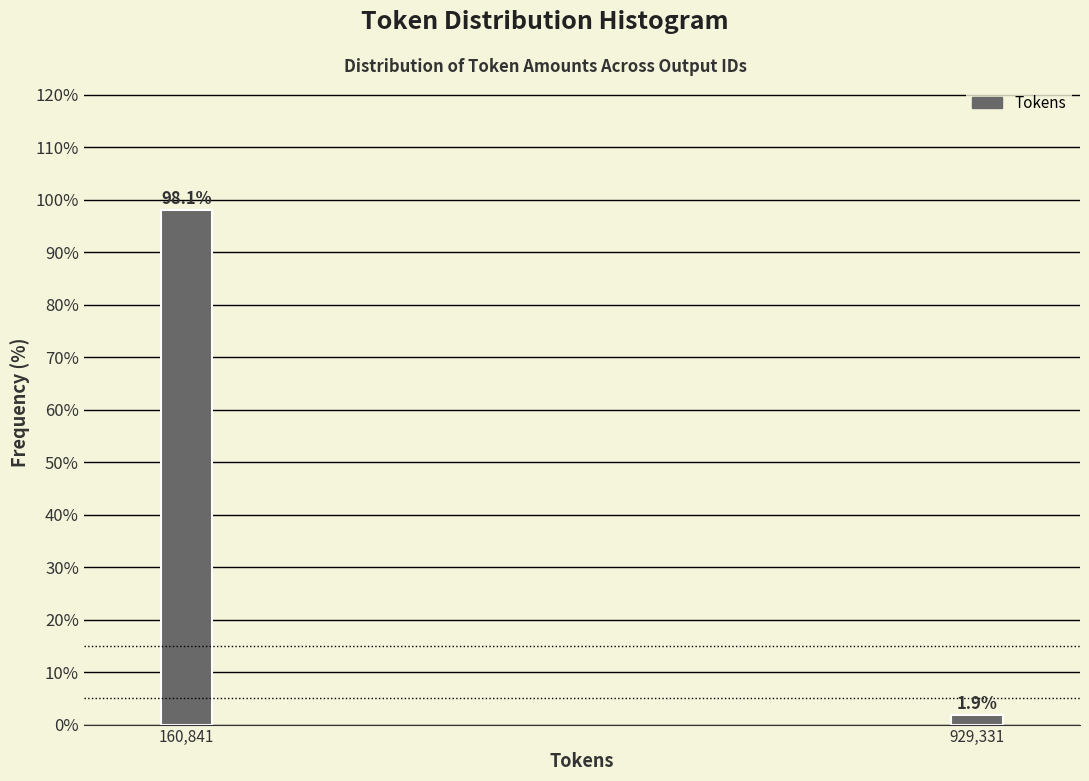

Reading left to right, list all the values displayed in this chart.

160,841=98.1	929,331=1.9